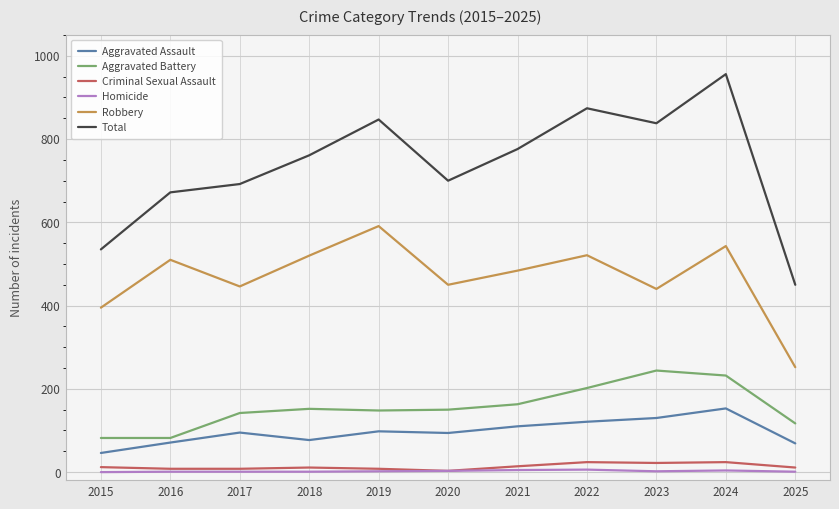

Between 2015 and 2016, which series saw the biggest shift?

Total